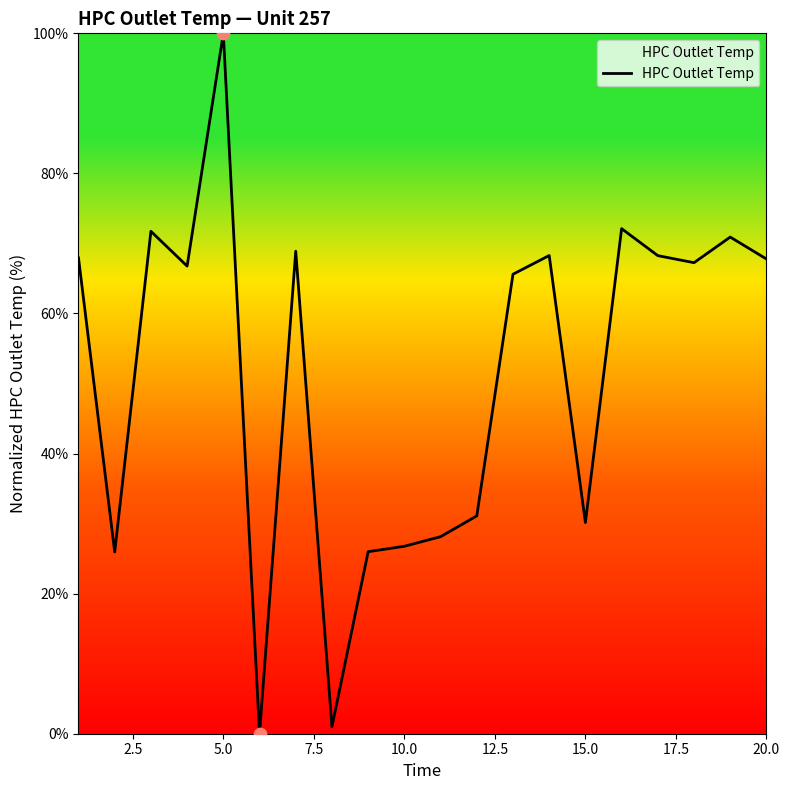

What is the greatest value displayed?

100.0